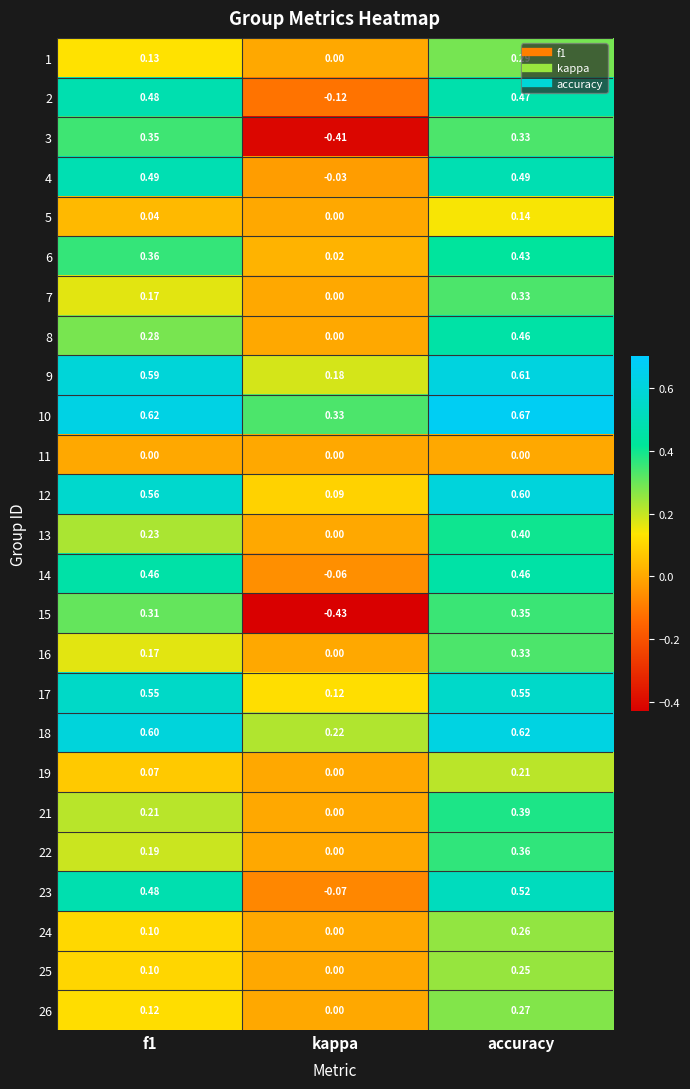

Where is 23 nearest to the value 0?

kappa